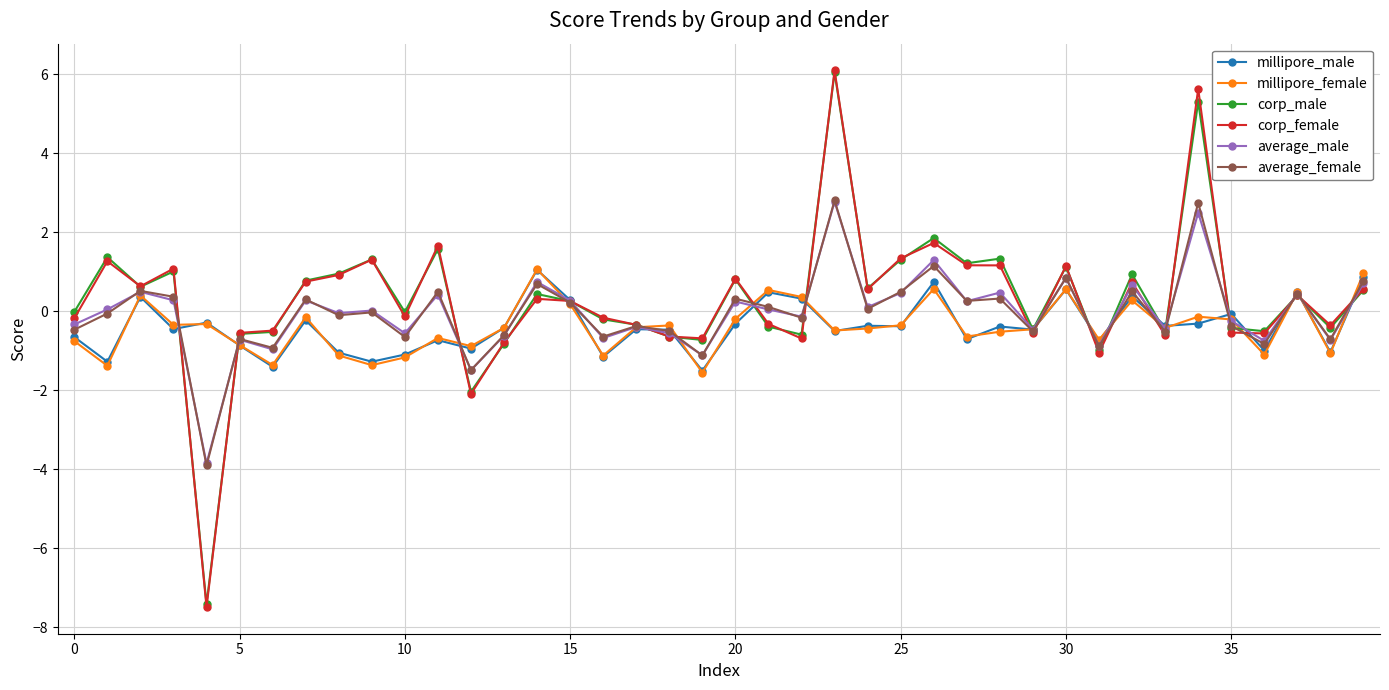

What is the value of the corp_male point at the 13th from the left?

-2.0